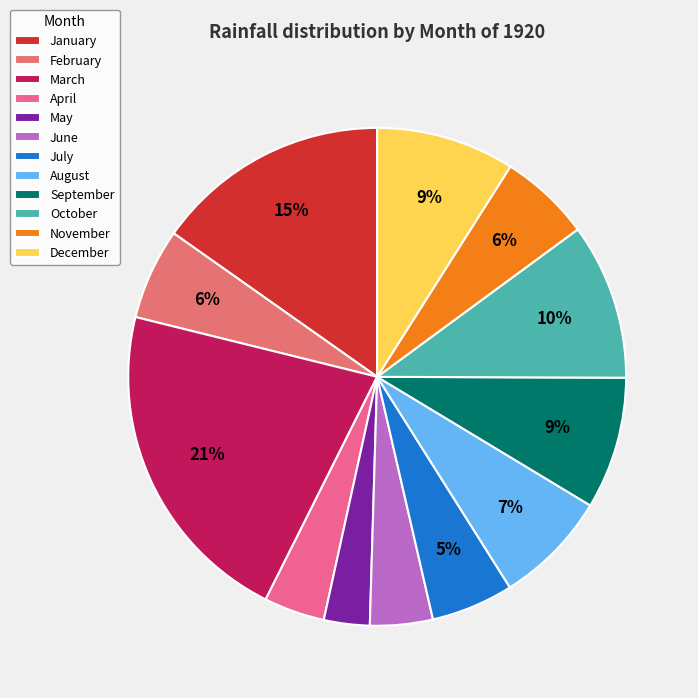

Rank the categories by value from highest to lowest.

March, January, October, December, September, August, November, February, July, June, April, May